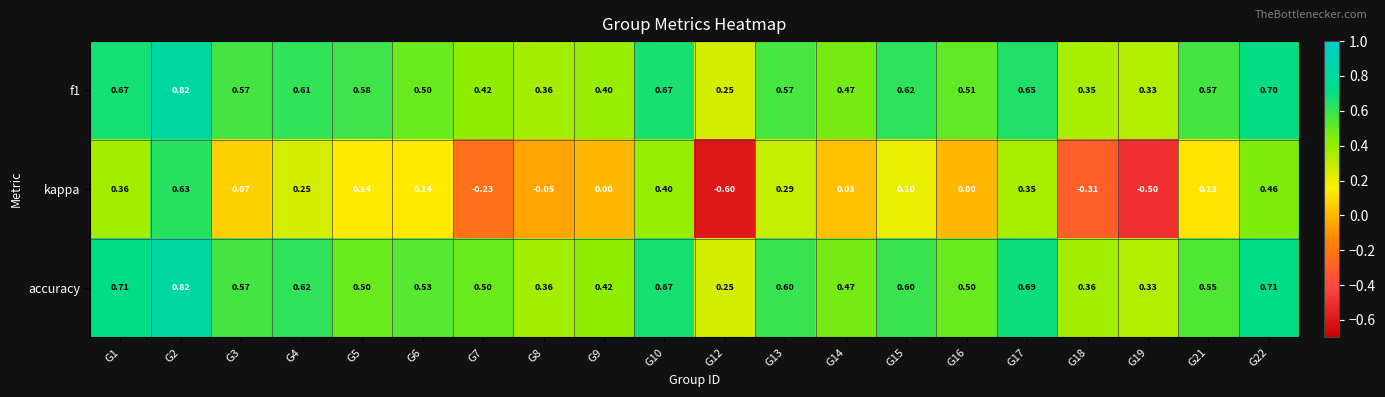

At how many categories does at least one series exceed 0?

20